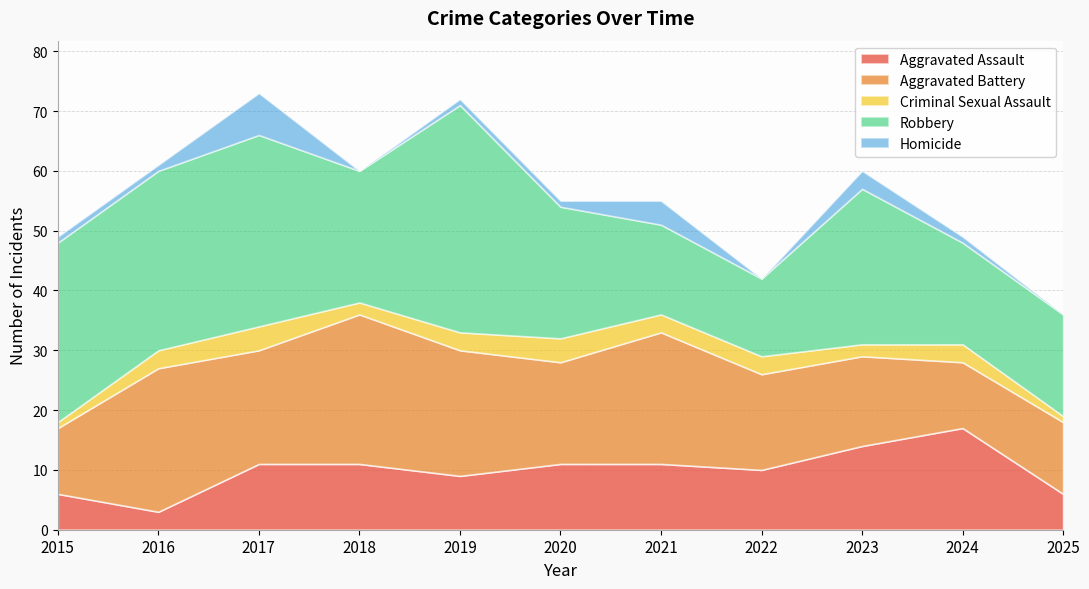

Reading right to left, list all the values displayed in this chart.

Aggravated Assault: 6	17	14	10	11	11	9	11	11	3	6
Aggravated Battery: 12	11	15	16	22	17	21	25	19	24	11
Criminal Sexual Assault: 1	3	2	3	3	4	3	2	4	3	1
Robbery: 17	17	26	13	15	22	38	22	32	30	30
Homicide: 0	1	3	0	4	1	1	0	7	1	1